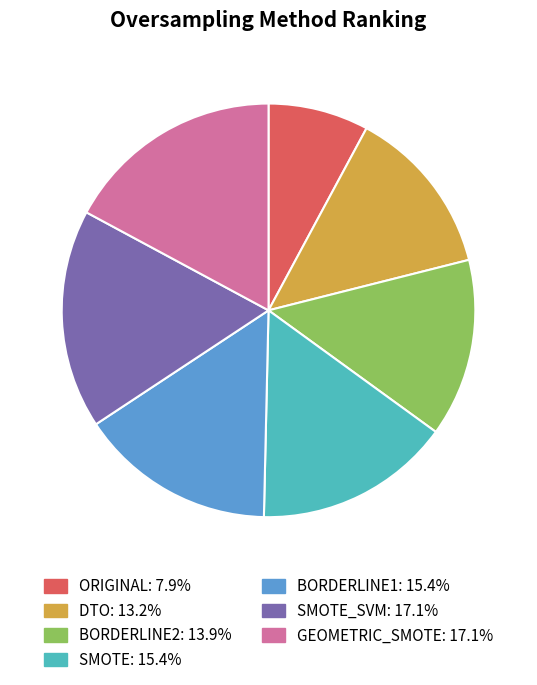

Is there any slice that represents more than half of the pie?

No